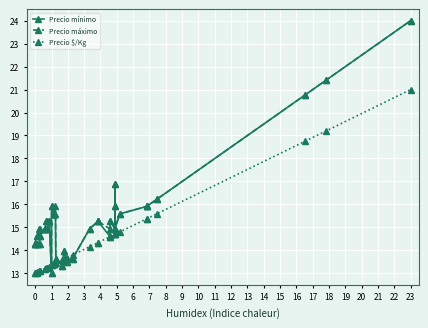

How many lines are shown in the chart?

3